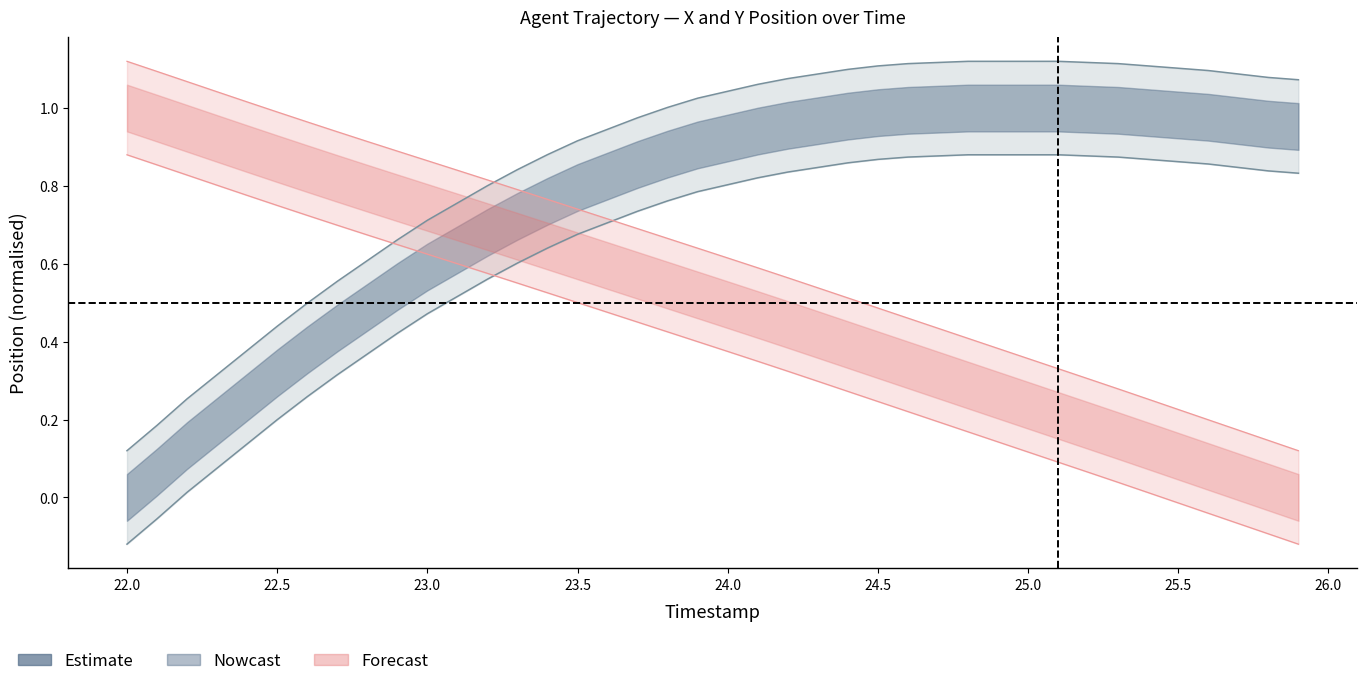

True or false: Y and TIMESTAMP cross at least once.

True